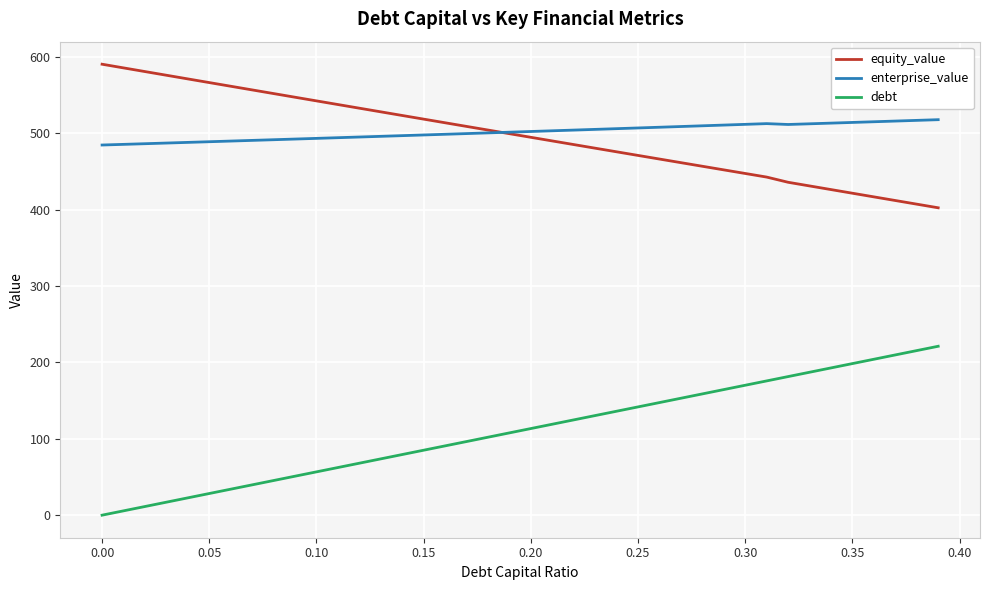

True or false: debt and equity_value cross at least once.

False